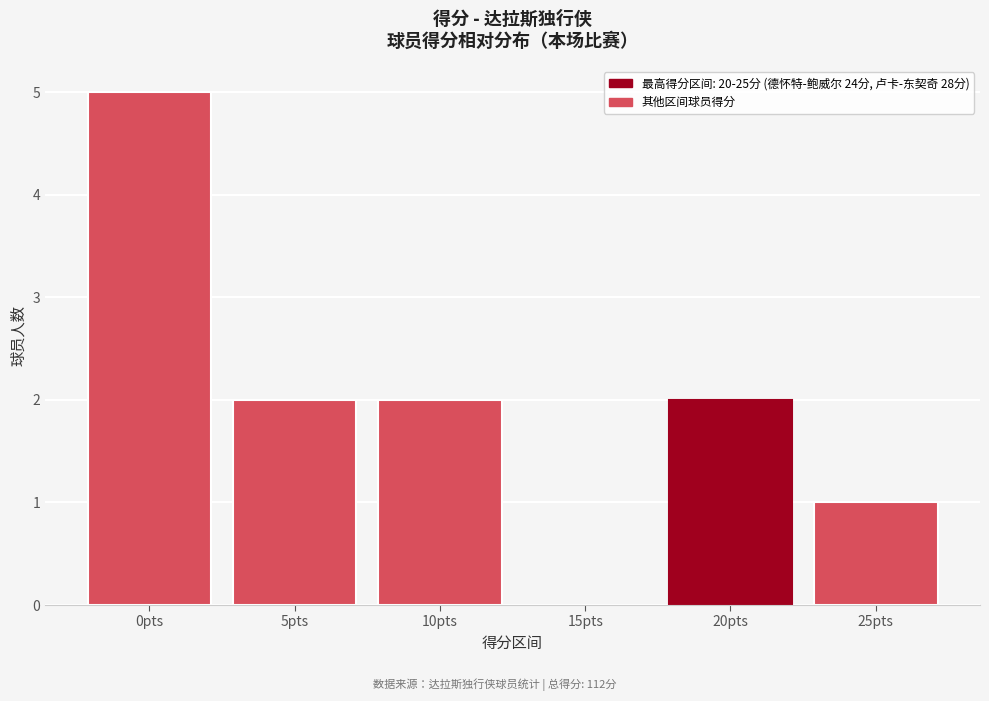

Reading left to right, list all the values displayed in this chart.

0pts=5	5pts=2	10pts=2	15pts=0	20pts=2	25pts=1